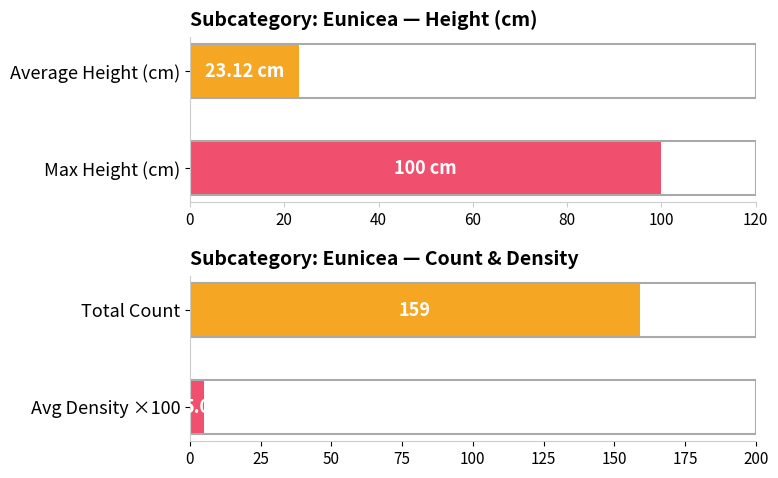

What is the difference between the highest and lowest values at 1?

0.9